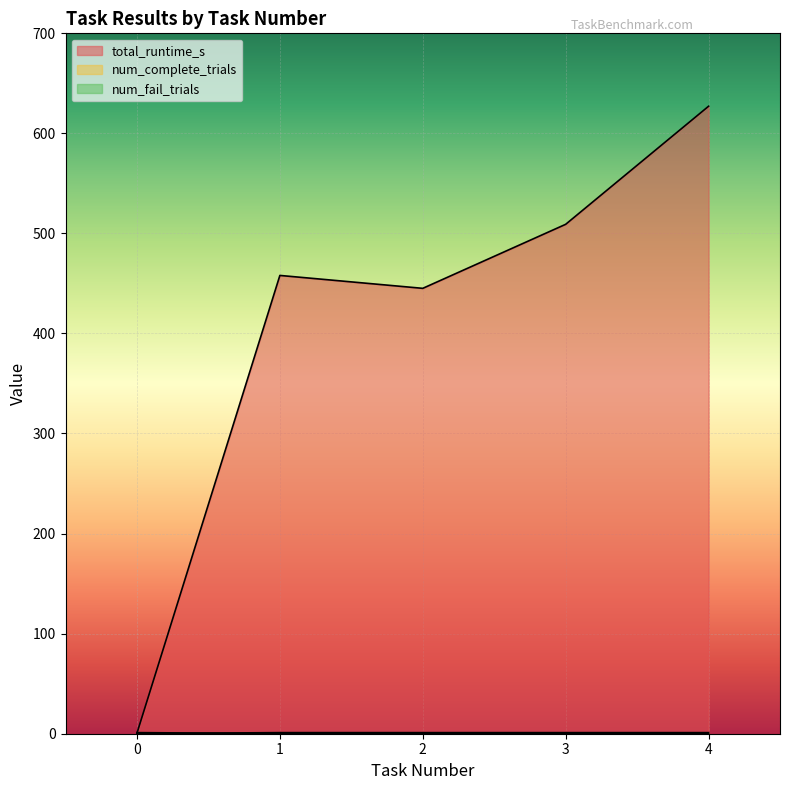

Which series ends up on top after the final intersection of num_fail_trials and num_complete_trials?

num_complete_trials